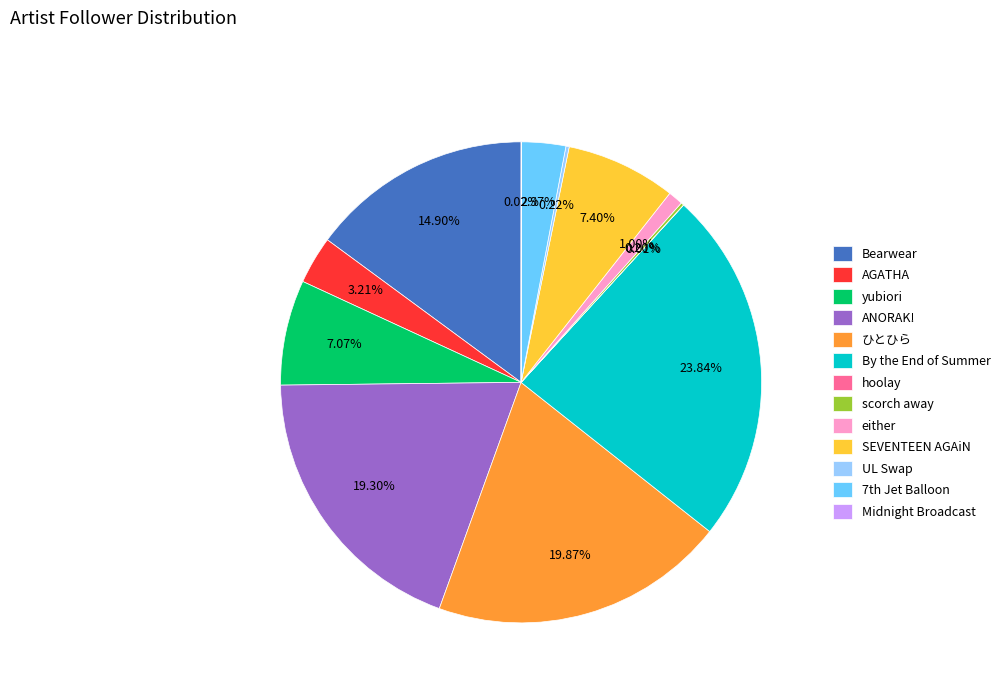

To the nearest percent, what portion does ANORAK! represent?

19%